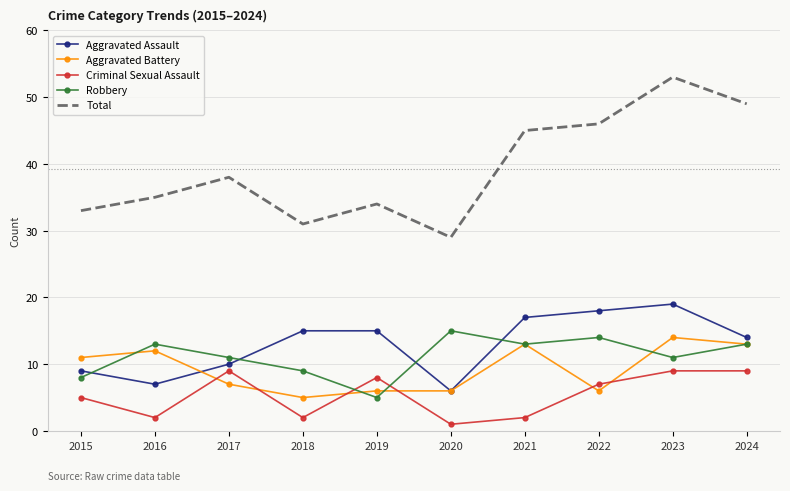

What are all the series names shown in the legend?

Aggravated Assault, Aggravated Battery, Criminal Sexual Assault, Robbery, Total